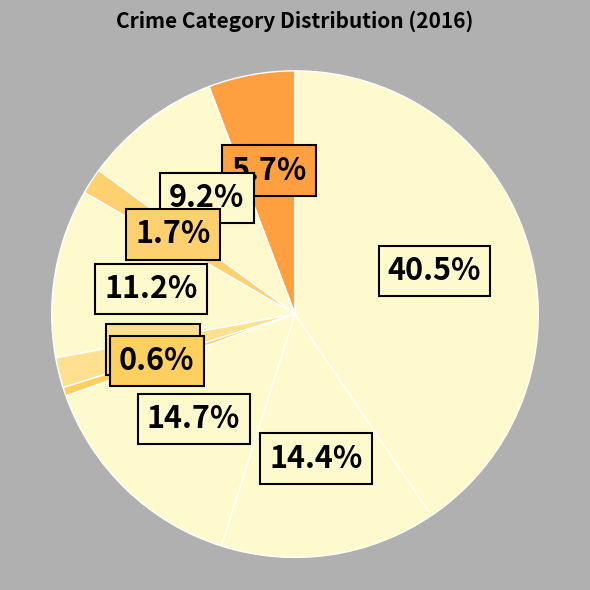

Count the number of slices in the pie.

9